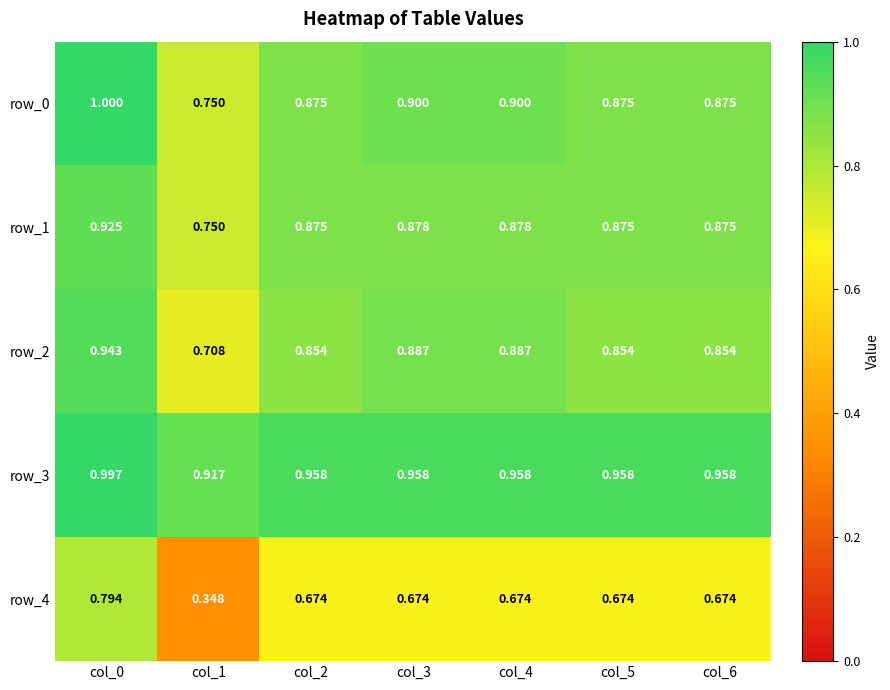

Is the value of row_0 at col_0 greater than the value of row_4 at col_4?

Yes